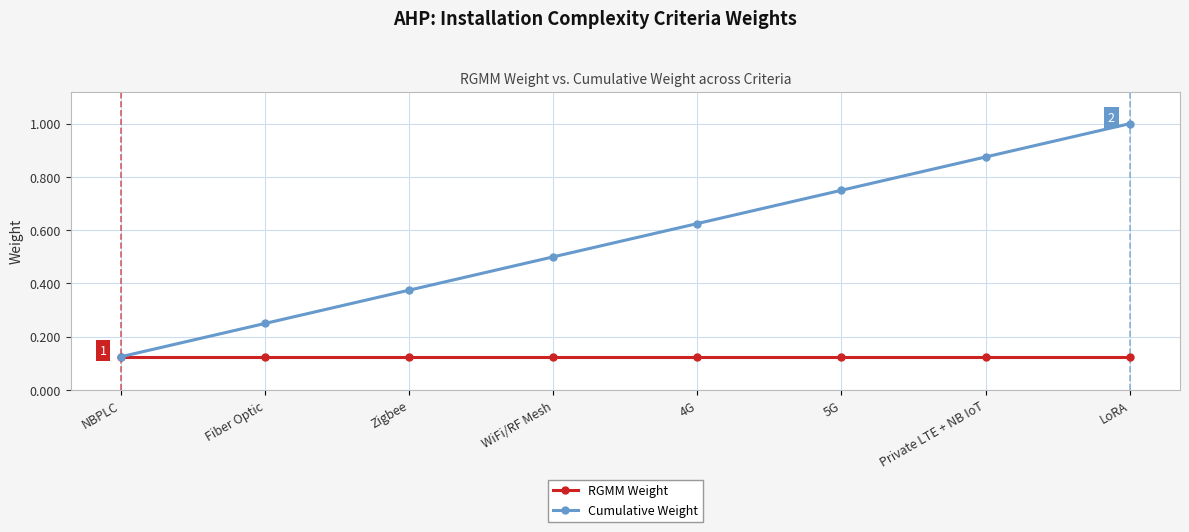

What are all the series names shown in the legend?

RGMM Weight, Cumulative Weight